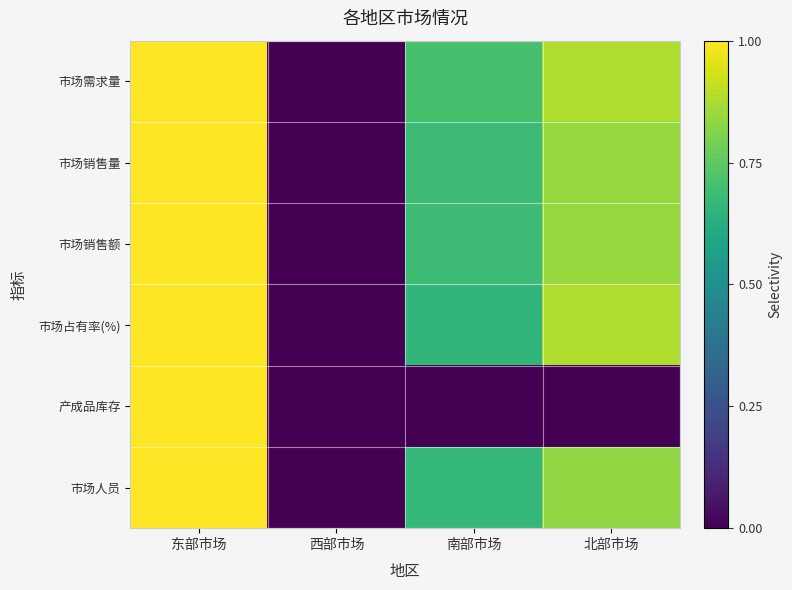

Reading right to left, list all the values displayed in this chart.

市场需求量: 北部市场=0.9	南部市场=0.7	西部市场=0.0	东部市场=1.0
市场销售量: 北部市场=0.8	南部市场=0.7	西部市场=0.0	东部市场=1.0
市场销售额: 北部市场=0.8	南部市场=0.7	西部市场=0.0	东部市场=1.0
市场占有率(%): 北部市场=0.9	南部市场=0.7	西部市场=0.0	东部市场=1.0
产成品库存: 北部市场=0.0	南部市场=0.0	西部市场=0.0	东部市场=1.0
市场人员: 北部市场=0.8	南部市场=0.7	西部市场=0.0	东部市场=1.0